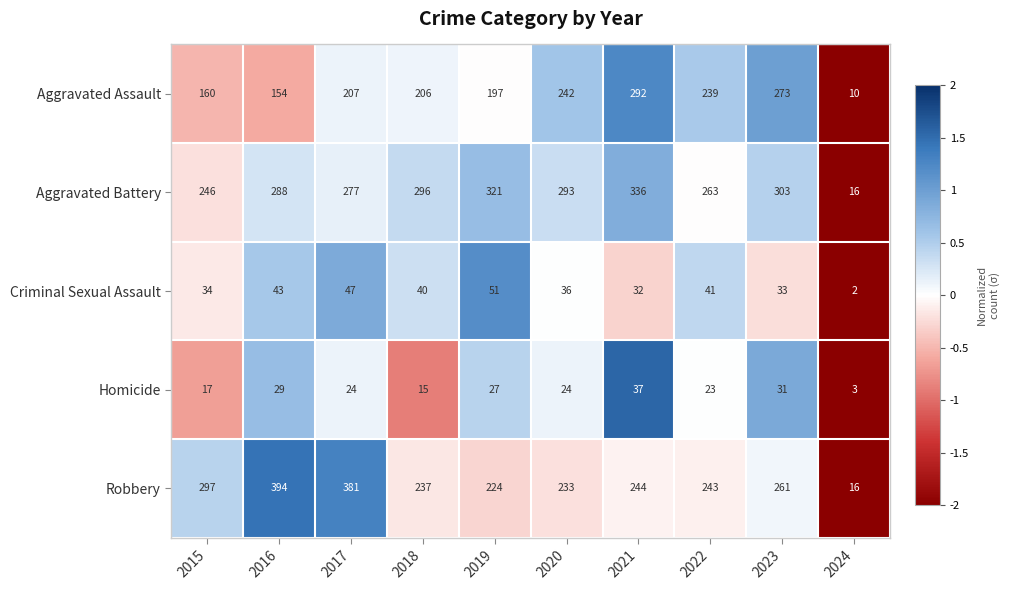

How many distinct data groups are displayed?

5